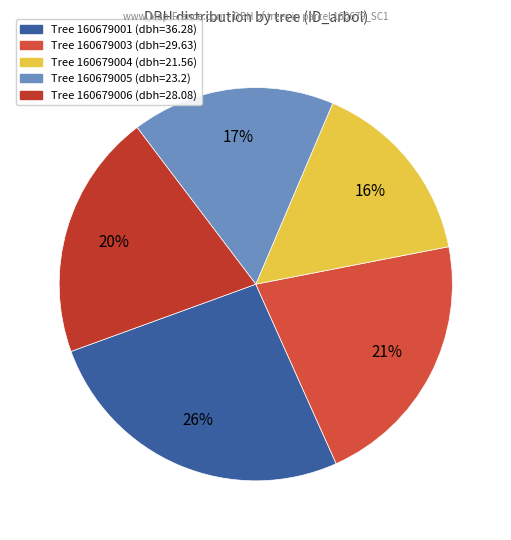

Count the number of slices in the pie.

5